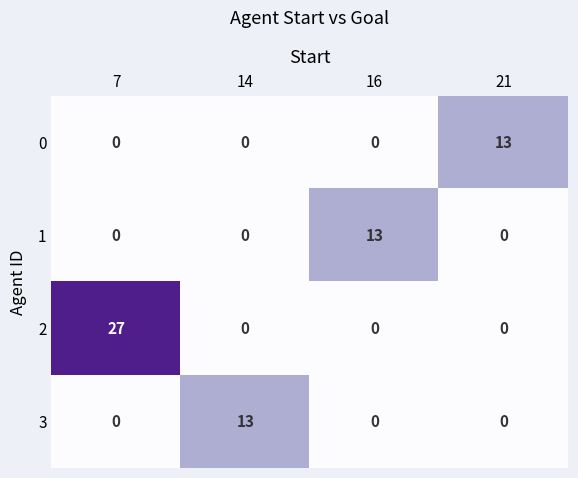

What is the difference between the highest and lowest values at 16?

13